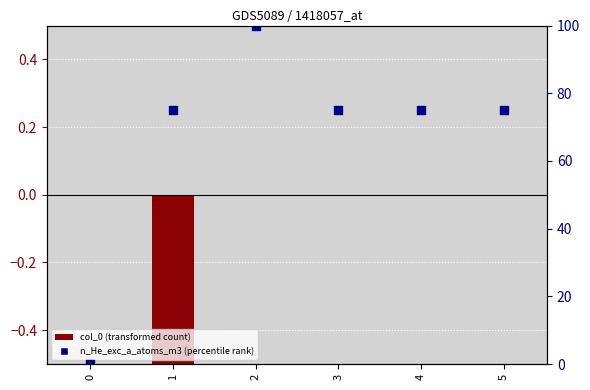

Which series reaches the minimum Y coordinate?

col_0 (transformed count)